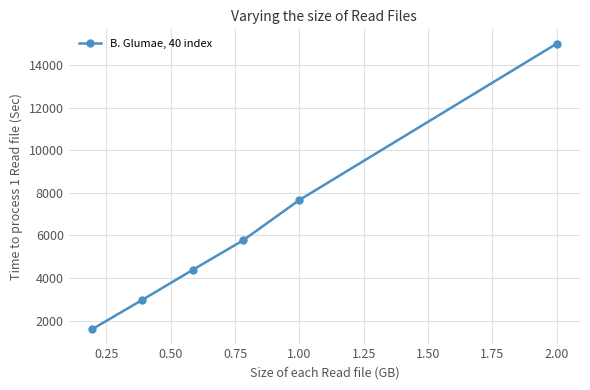

What is the value of the 6th point from the left?

15001